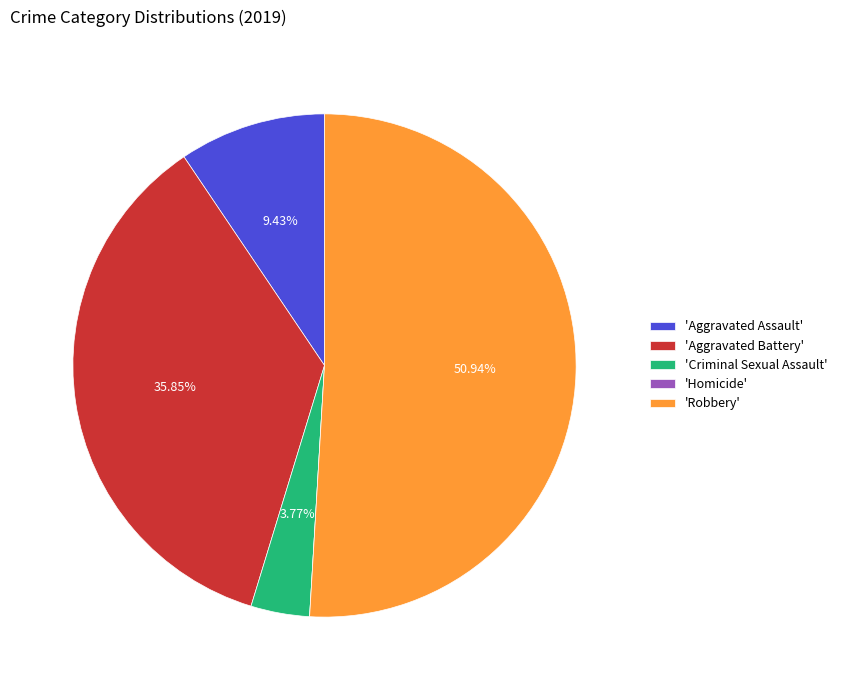

Which category has the biggest portion of the pie?

'Robbery'